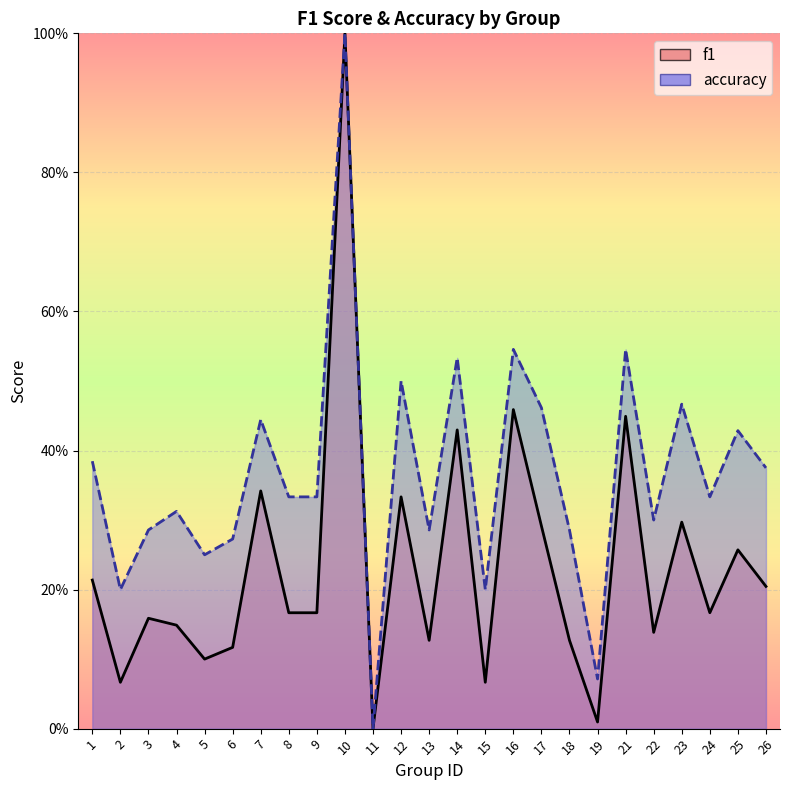

How many positive values does the f1 series have?

24